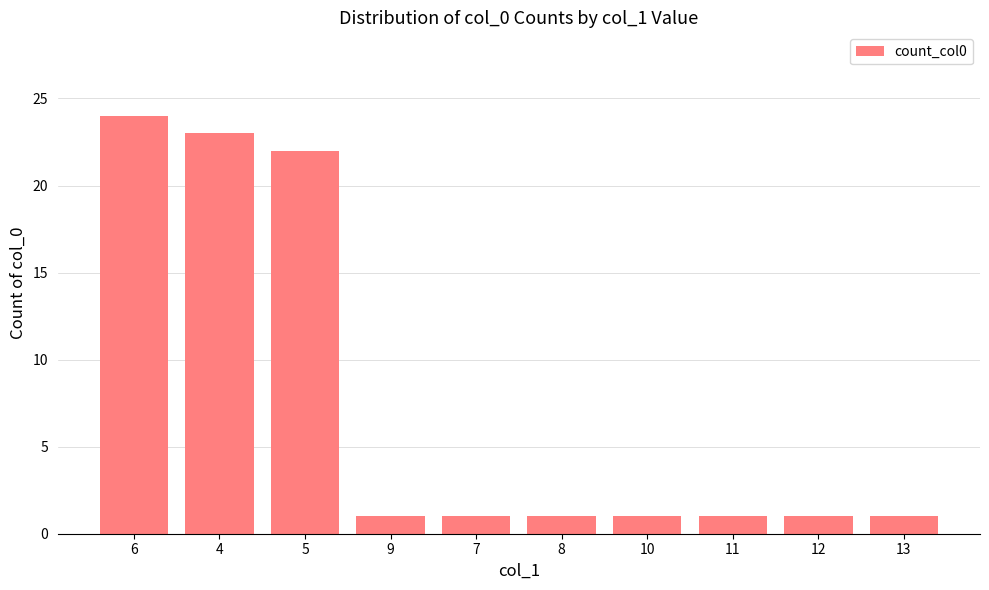

Which label corresponds to the largest value in the chart?

6